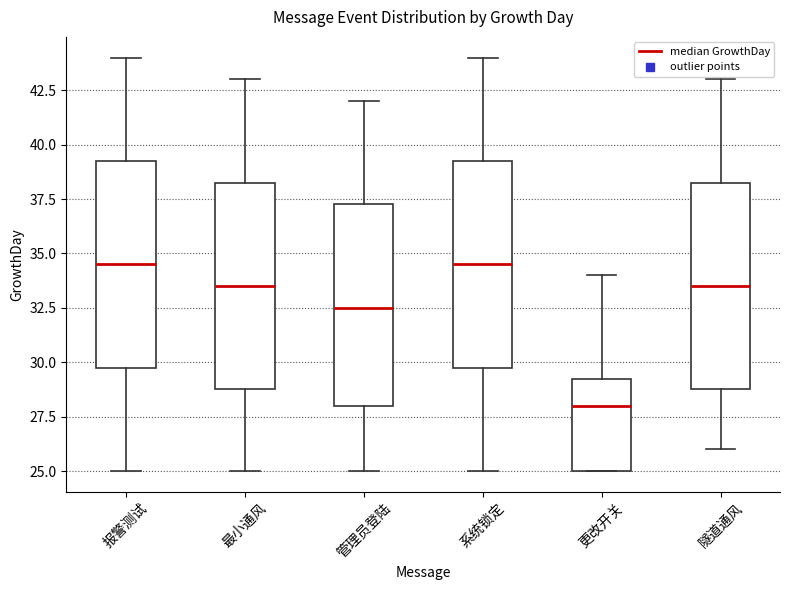

Reading left to right, read every box against the y-axis: the position of its median line, the range the box covers, and the ends of its whiskers. The values are not printed on the chart, so give them approximately, as read against the axis.

报警测试: median 34.5, box 30.0 to 39.5, whiskers 25.0 to 44.0
最小通风: median 33.5, box 29.0 to 38.5, whiskers 25.0 to 43.0
管理员登陆: median 32.5, box 28.0 to 37.5, whiskers 25.0 to 42.0
系统锁定: median 34.5, box 30.0 to 39.5, whiskers 25.0 to 44.0
更改开关: median 28.0, box 25.0 to 29.5, whiskers 25.0 to 34.0
隧道通风: median 33.5, box 29.0 to 38.5, whiskers 26.0 to 43.0